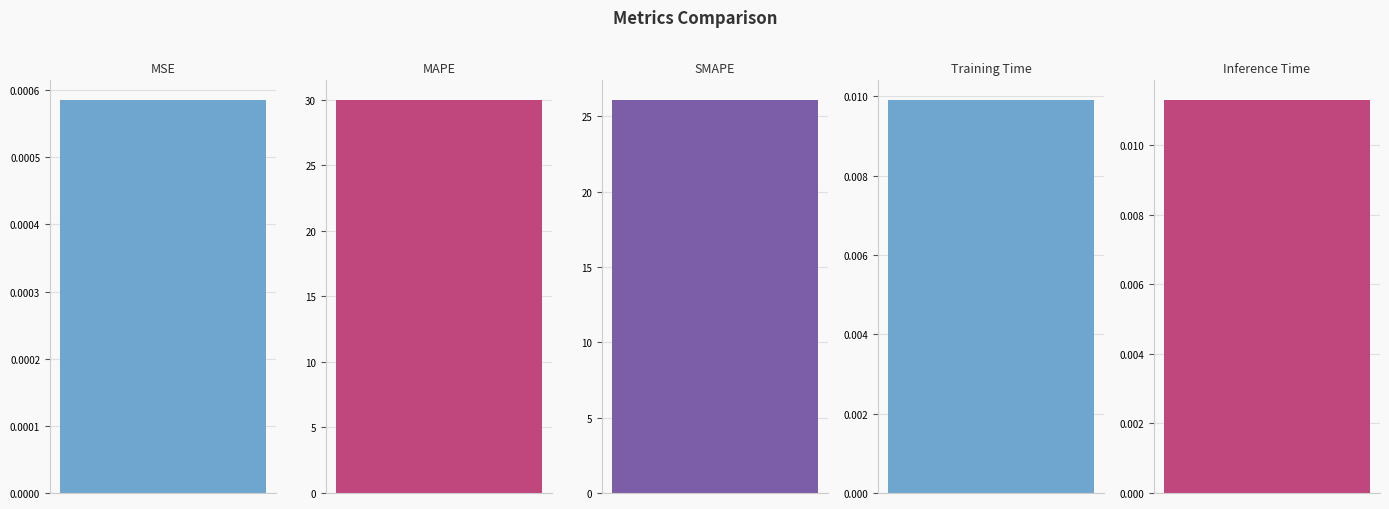

What is the label of the 2nd bar from the right?

Training Time